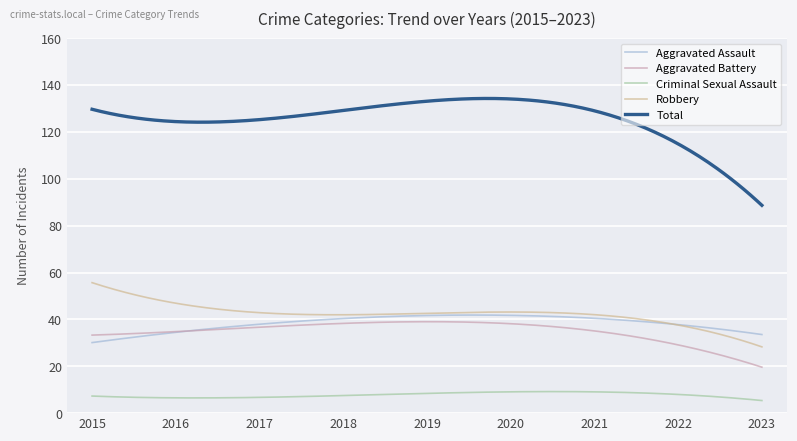

Which series has the largest range (max minus min)?

Total